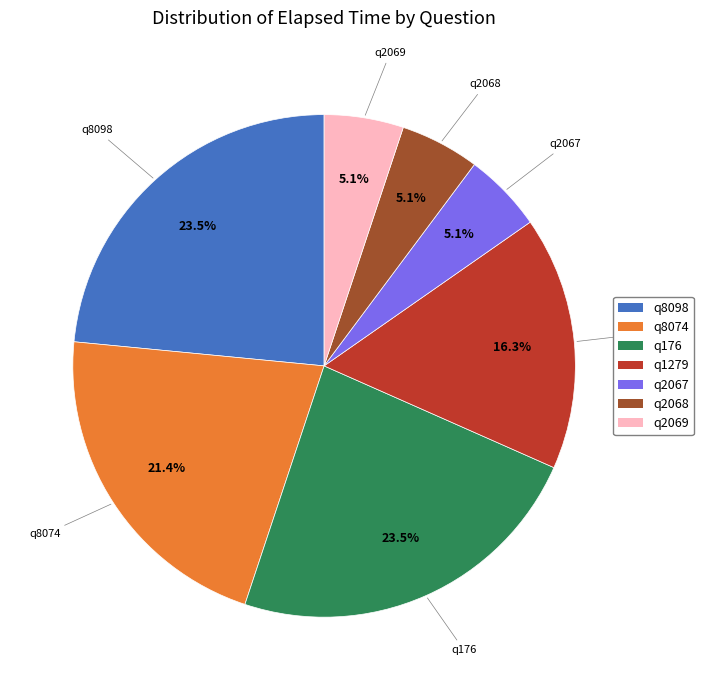

How many segments does this pie chart have?

7